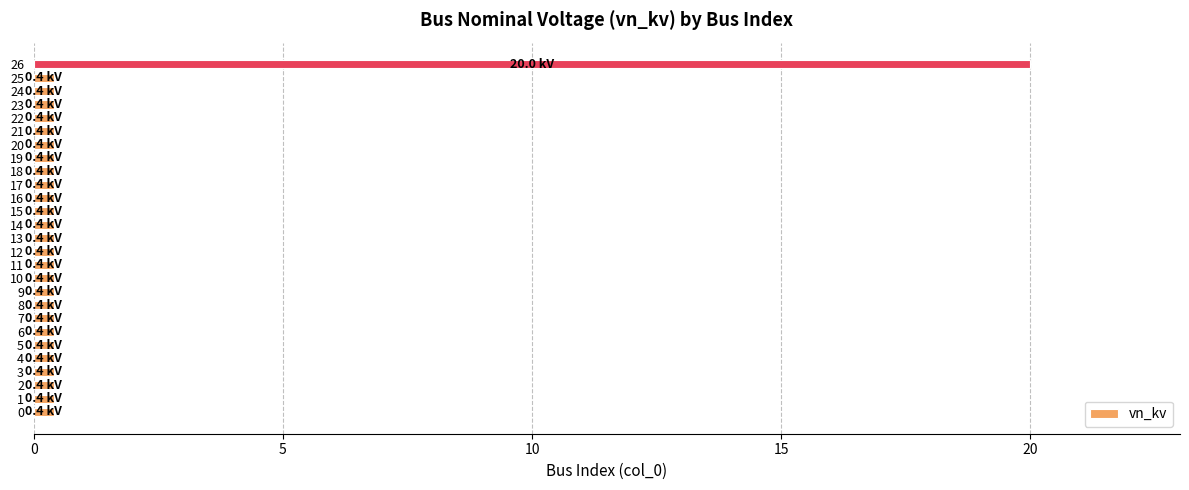

Reading bottom to top, transcribe all the data shown in this chart.

0.4	0.4	0.4	0.4	0.4	0.4	0.4	0.4	0.4	0.4	0.4	0.4	0.4	0.4	0.4	0.4	0.4	0.4	0.4	0.4	0.4	0.4	0.4	0.4	0.4	0.4	20.0